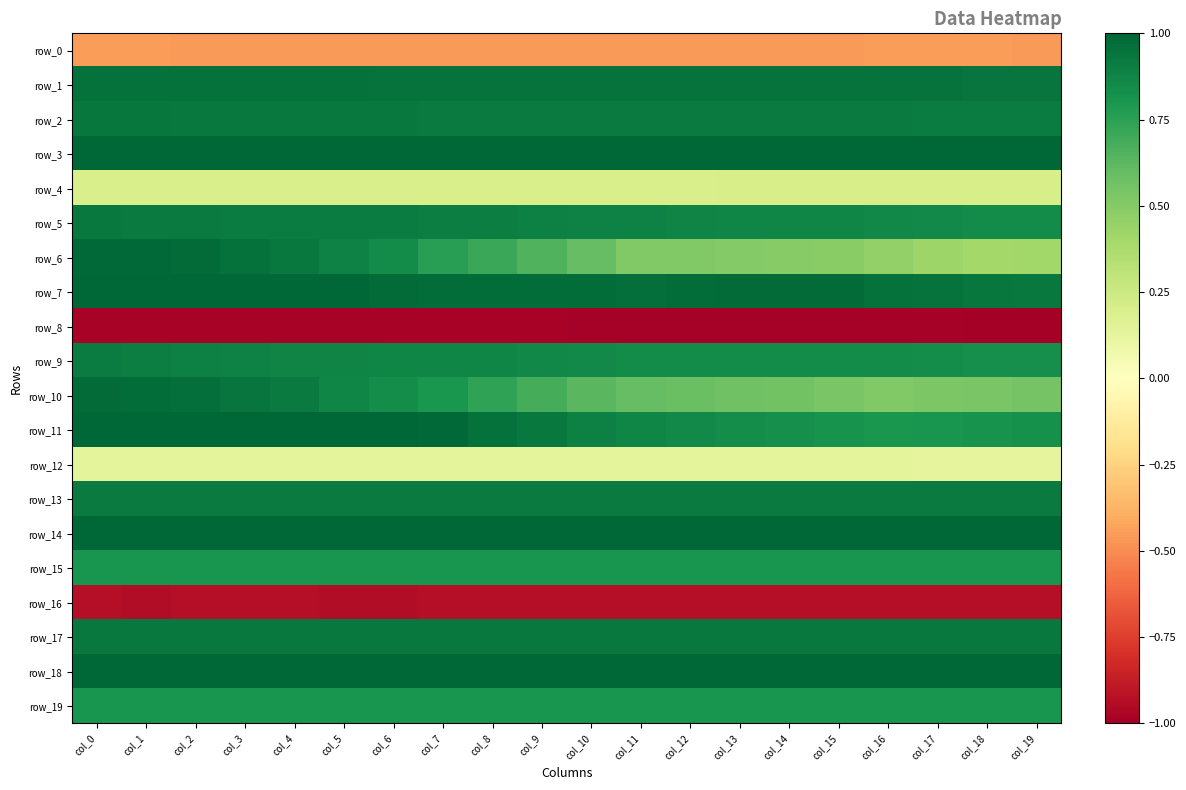

Rank the series by their maximum value, from lowest to highest.

row_8, row_16, row_0, row_12, row_4, row_19, row_15, row_9, row_13, row_5, row_17, row_2, row_1, row_10, row_6, row_18, row_14, row_3, row_7, row_11